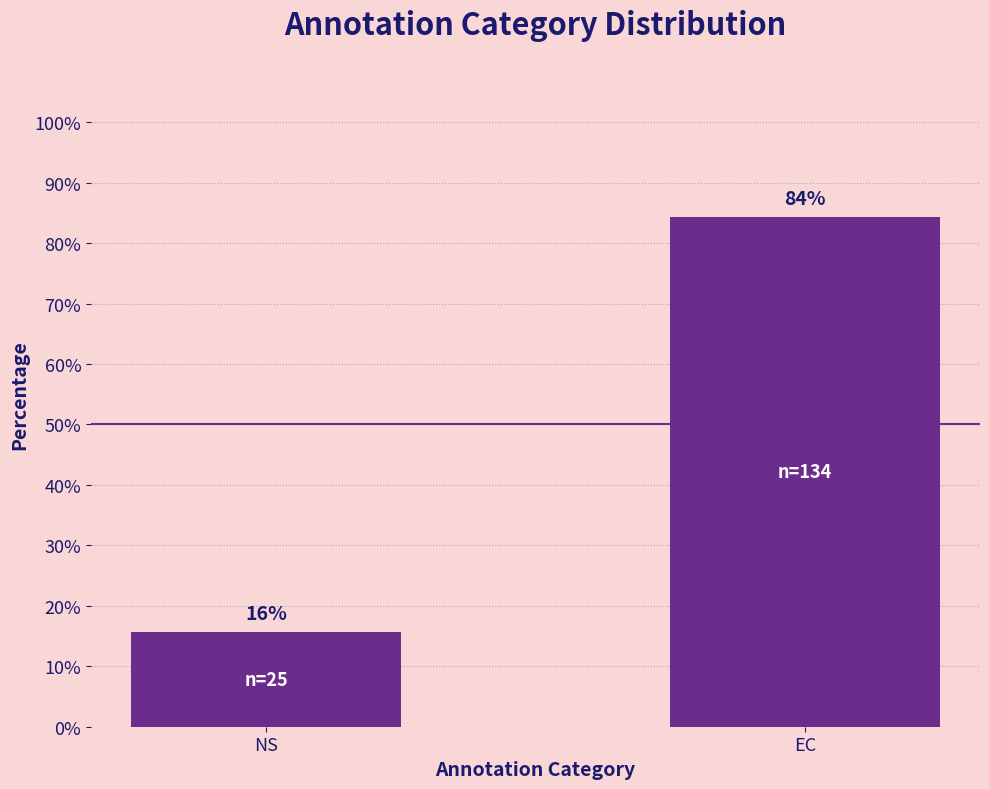

Rank the categories by value from lowest to highest.

NS, EC